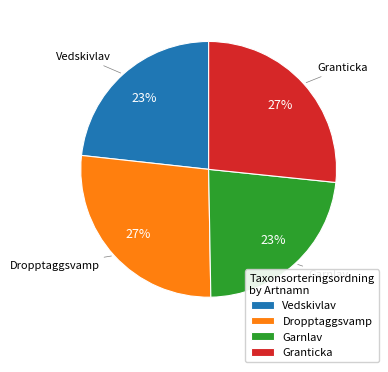

What is the ratio of the value at Dropptaggsvamp to the value at Granticka?

1.0